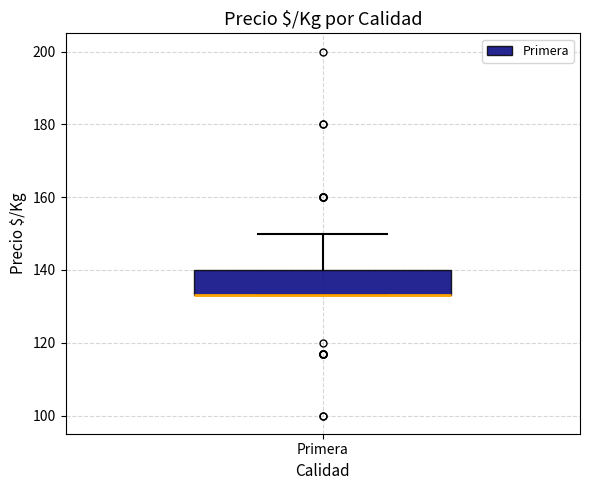

Read this box plot against the y-axis: the position of the median line, the range covered by the box, and the ends of both whiskers. The values are not printed on the chart, so give them approximately, as read against the axis.

median 134 (drawn on the box's lower edge), box 134 to 140, whiskers 134 to 150